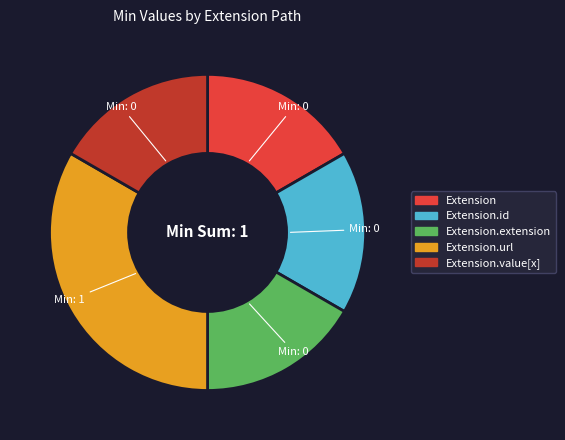

Which slice is the largest?

Extension.url